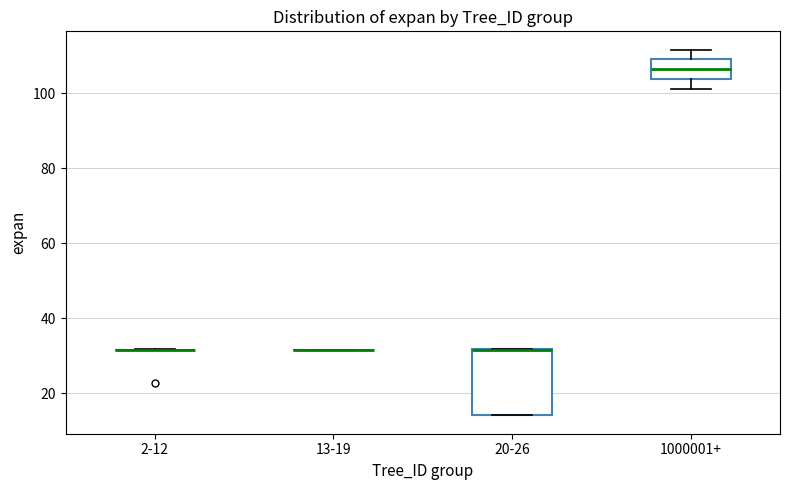

Reading left to right, transcribe this box plot: for each box, give where its median line is, the range the box spans, and where its two whiskers end, as read against the y-axis. The values are not printed on the chart, so give them approximately, as read against the axis.

2-12: box collapsed to a line at 32, whiskers 32 to 32
13-19: box collapsed to a line at 32, whiskers 32 to 32
20-26: median 32 (drawn on the box's upper edge), box 14 to 32, whiskers 14 to 32
1000001+: median 106, box 104 to 110, whiskers 102 to 112